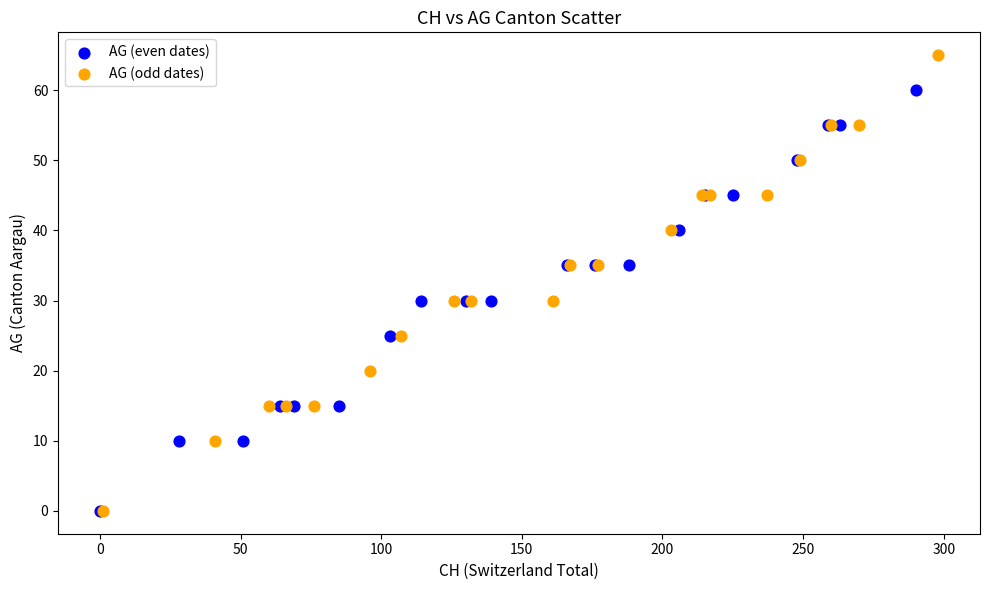

Which series has the largest Y range (max minus min)?

AG (odd dates)